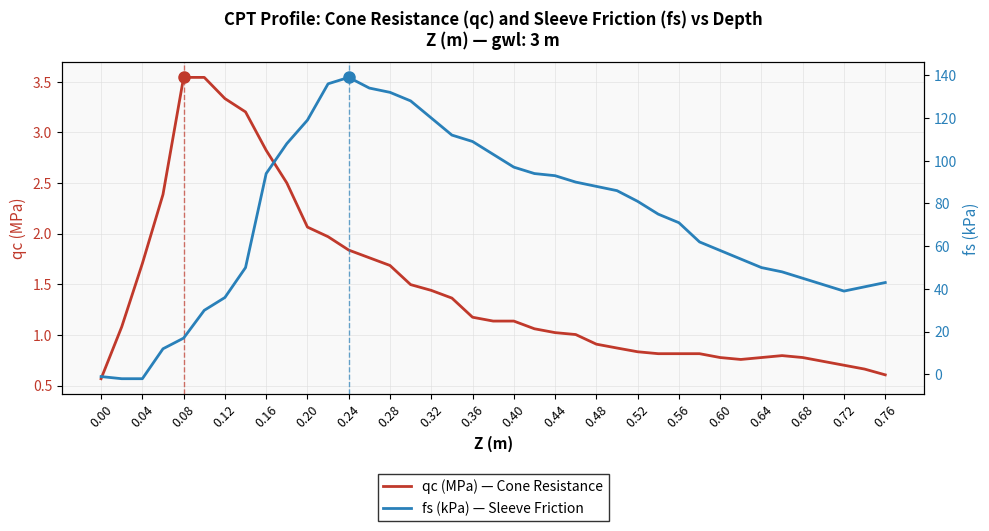

Reading left to right, transcribe all the data shown in this chart.

qc (MPa): 0.6	1.1	1.7	2.4	3.5	3.5	3.3	3.2	2.8	2.5	2.1	2.0	1.8	1.8	1.7	1.5	1.4	1.4	1.2	1.1	1.1	1.1	1.0	1.0	0.9	0.9	0.8	0.8	0.8	0.8	0.8	0.8	0.8	0.8	0.8	0.7	0.7	0.7	0.6
fs (kPa): -1.0	-2.0	-2.0	12.0	17.0	30.0	36.0	50.0	94.0	108.0	119.0	136.0	139.0	134.0	132.0	128.0	120.0	112.0	109.0	103.0	97.0	94.0	93.0	90.0	88.0	86.0	81.0	75.0	71.0	62.0	58.0	54.0	50.0	48.0	45.0	42.0	39.0	41.0	43.0